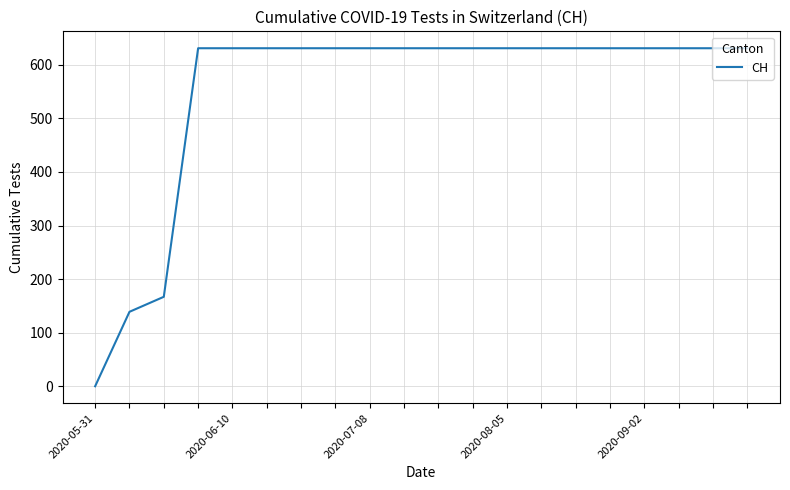

What is the maximum value shown in the chart?

631